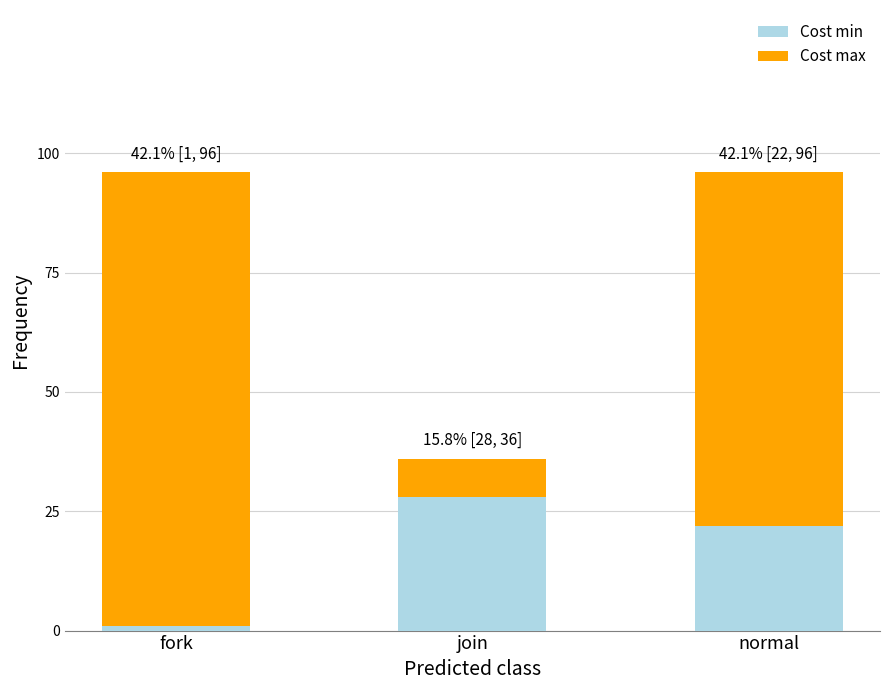

List the labels in order of Cost min value, largest first.

join, normal, fork